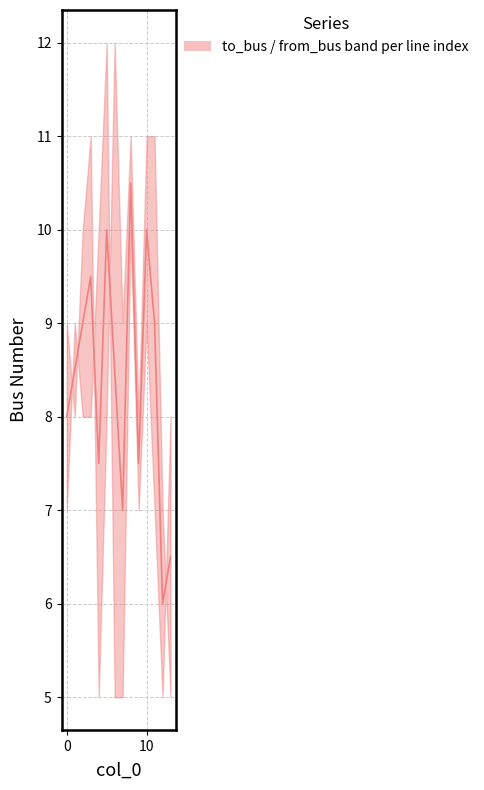

True or false: from_bus and to_bus cross at least once.

True